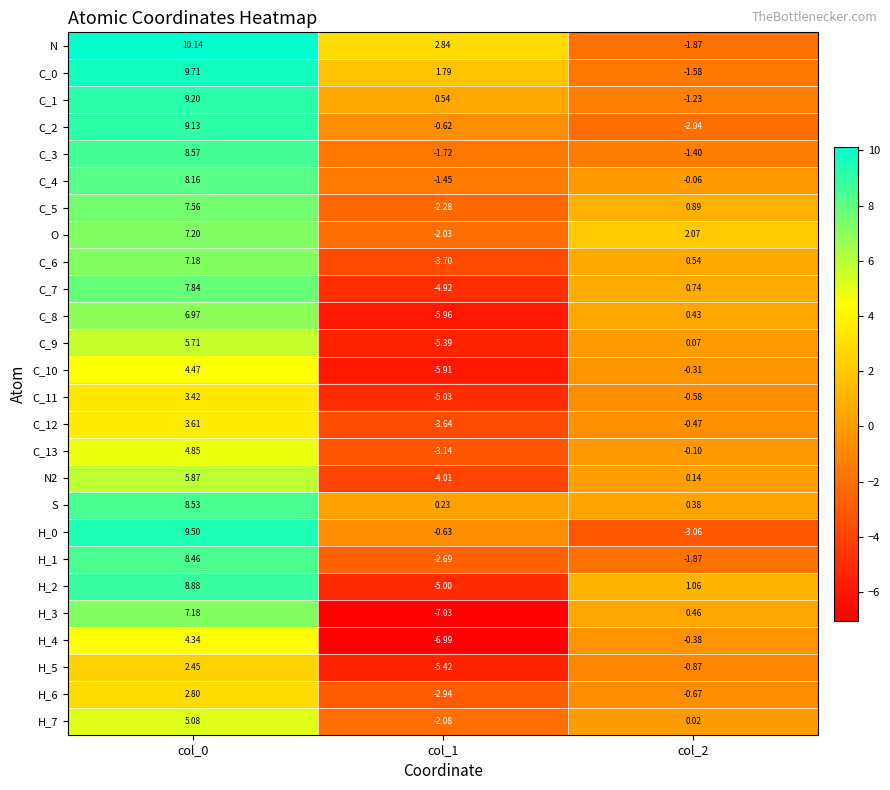

Which series has the largest total across all categories?

N